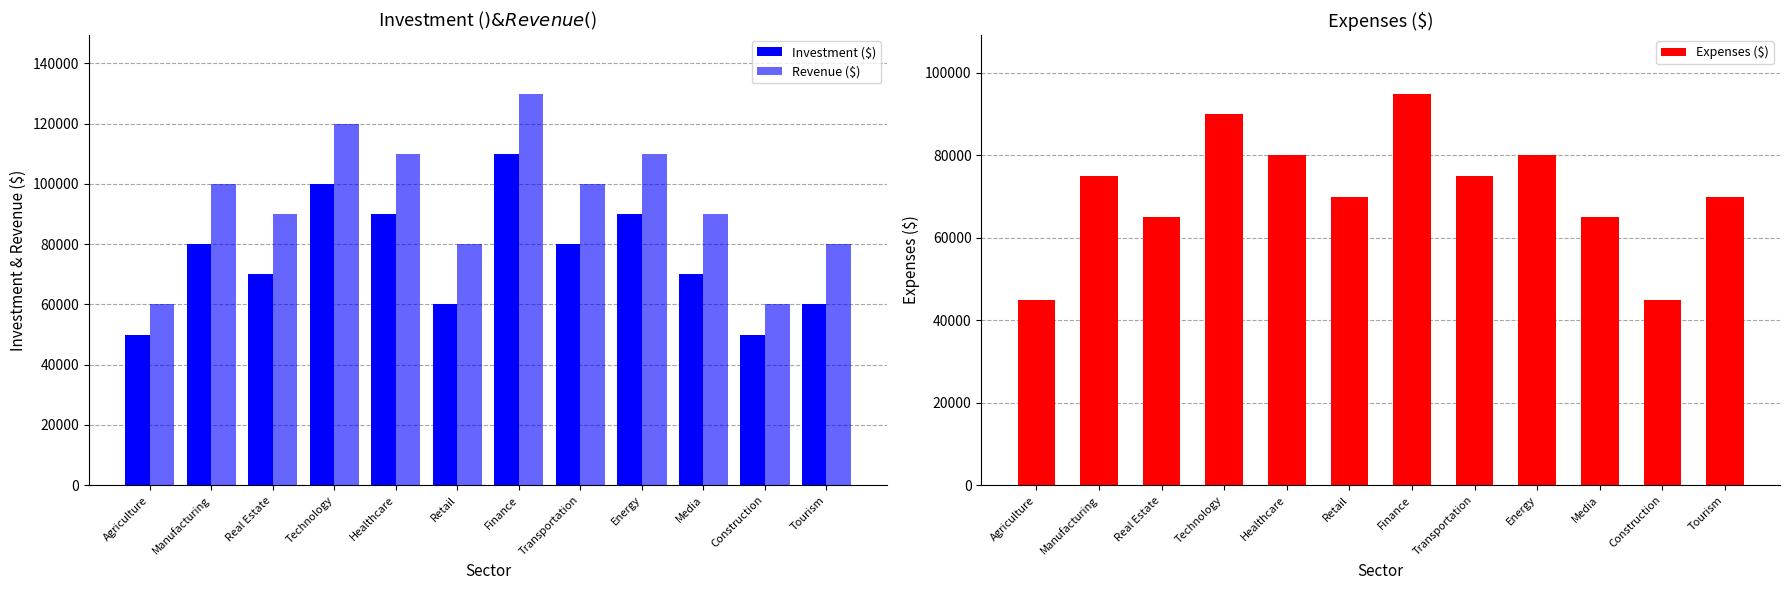

How many data points does each series have?

12